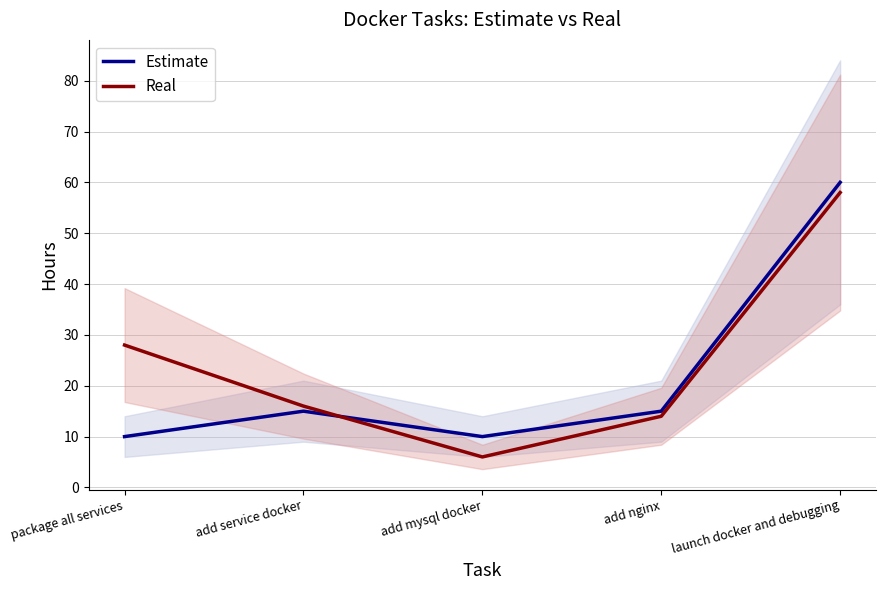

What is the highest value of the Real series?

58